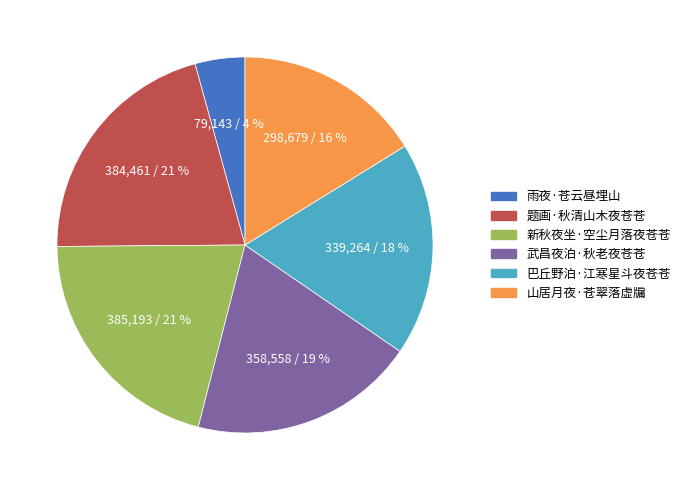

Is it true that 巴丘野泊·江寒星斗夜苍苍 is 33% of the pie?

False